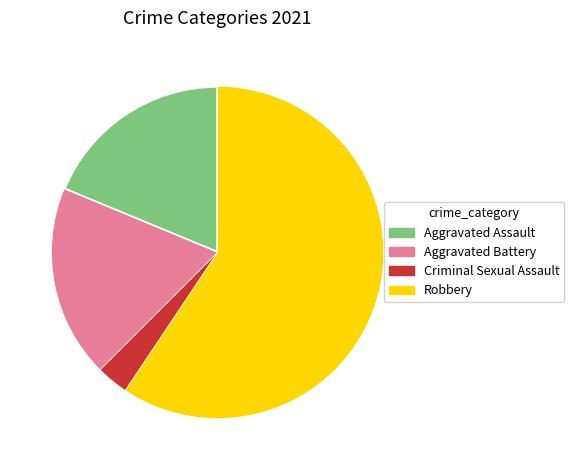

Does Robbery account for over 50% of the chart?

Yes